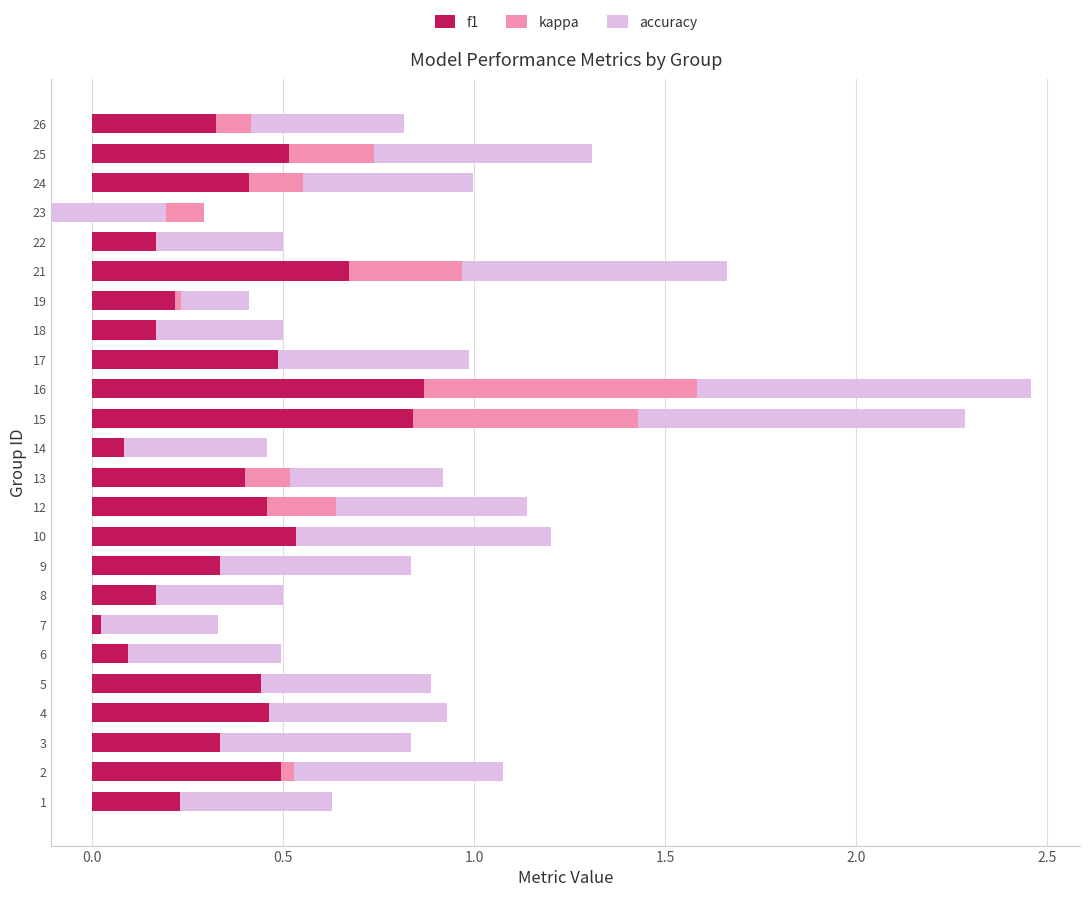

The kappa series shows -0.1 at 14. True or false?

False